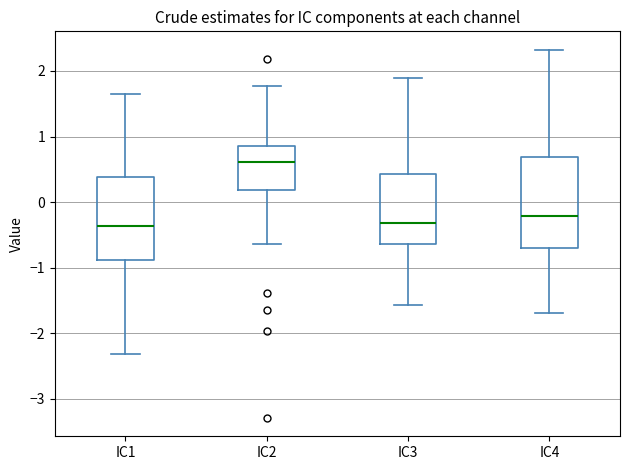

Reading left to right, read every box against the y-axis: the position of its median line, the range the box covers, and the ends of its whiskers. The values are not printed on the chart, so give them approximately, as read against the axis.

IC1: median -0.4, box -0.9 to 0.4, whiskers -2.3 to 1.7
IC2: median 0.6, box 0.2 to 0.9, whiskers -0.6 to 1.8
IC3: median -0.3, box -0.6 to 0.4, whiskers -1.6 to 1.9
IC4: median -0.2, box -0.7 to 0.7, whiskers -1.7 to 2.3